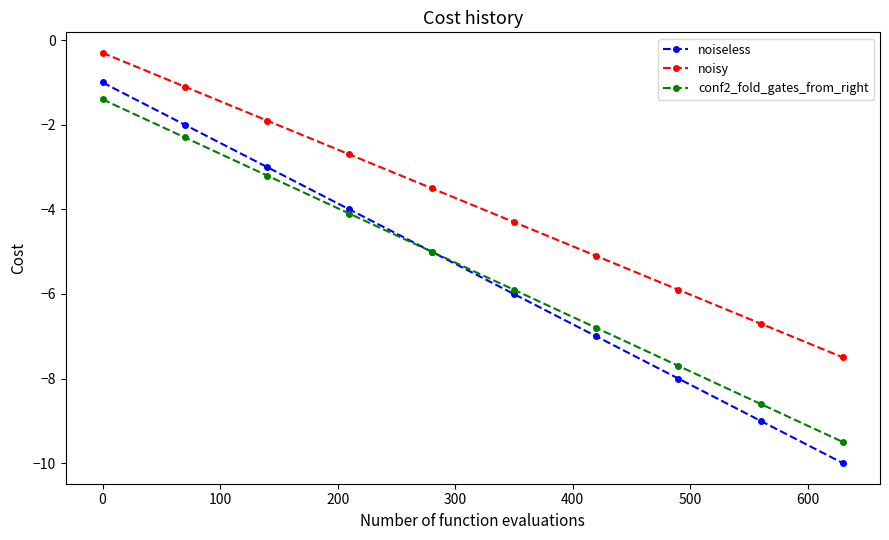

Which series has the largest total across all categories?

noisy